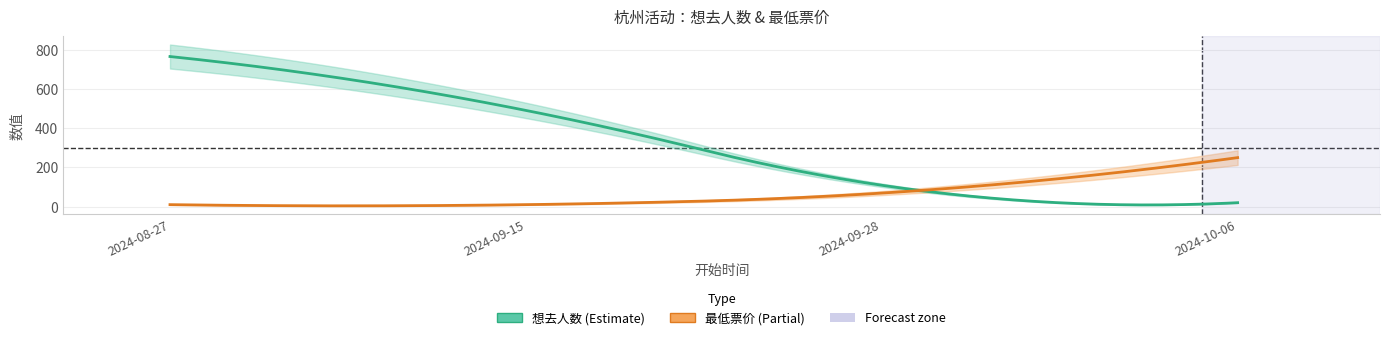

The 想去人数 series shows 287 at 2024-09-15. True or false?

False